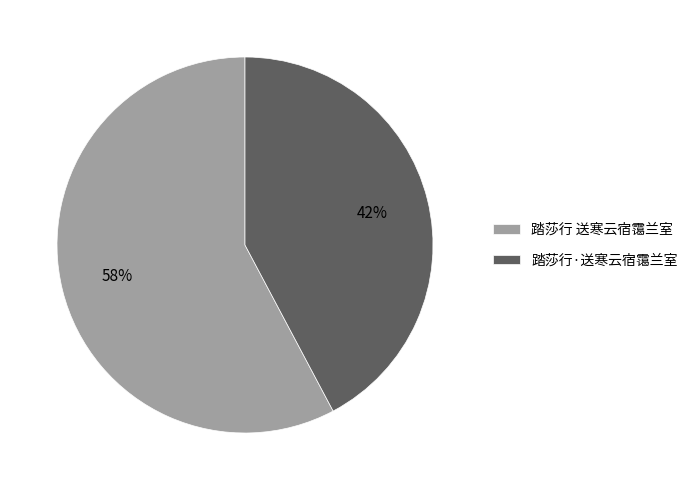

Does 踏莎行 送寒云宿霭兰室 represent more than half of the total?

Yes